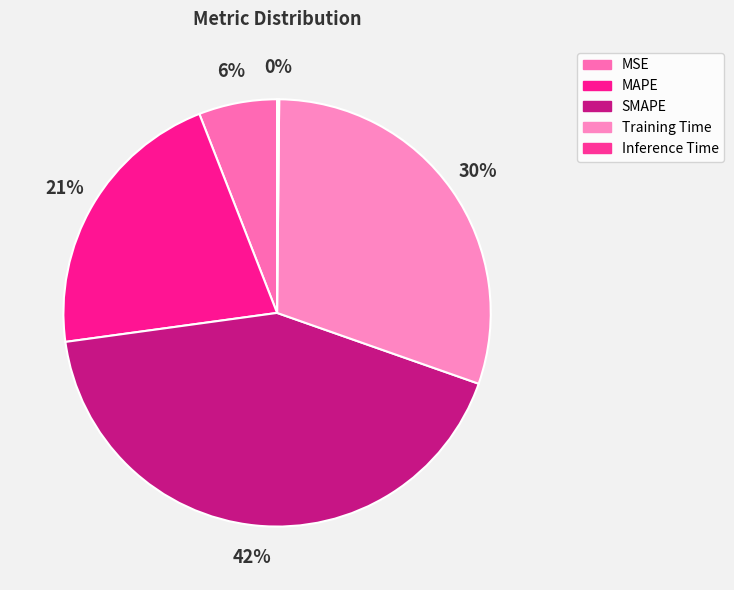

To the nearest percent, what is the average slice percentage?

20%